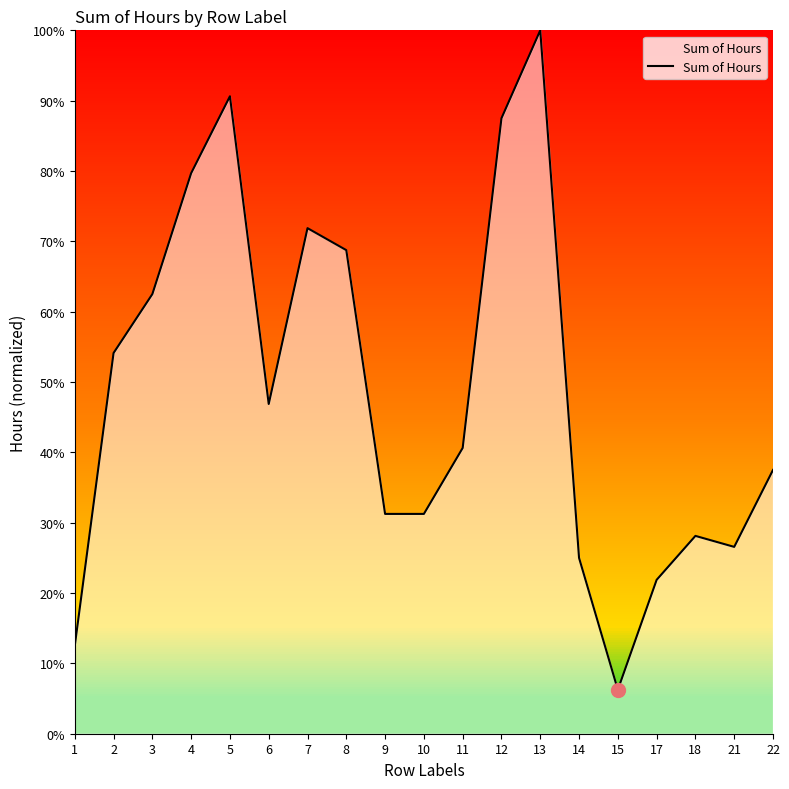

The chart shows a value of 14.3 at 8. True or false?

False